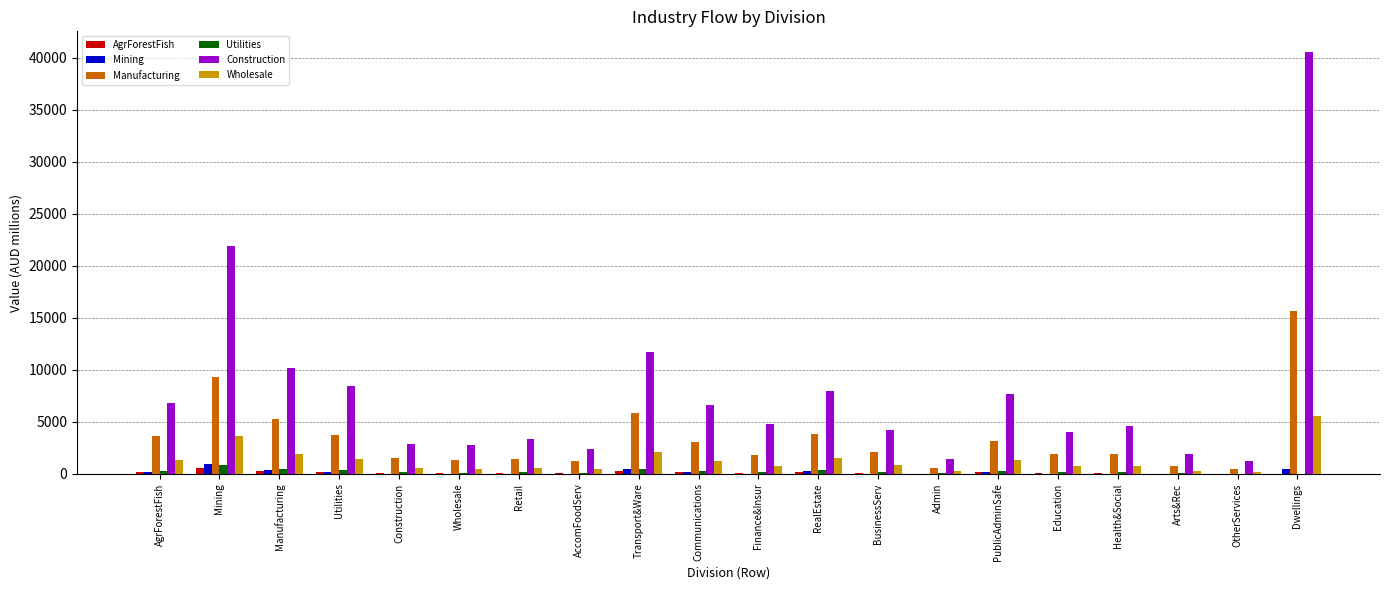

What is the sum of all Utilities values?

4575.6